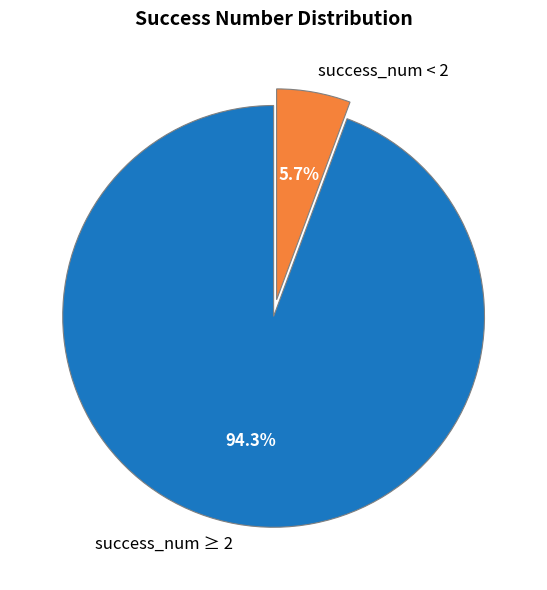

Rank the categories by value from highest to lowest.

success_num ≥ 2, success_num < 2